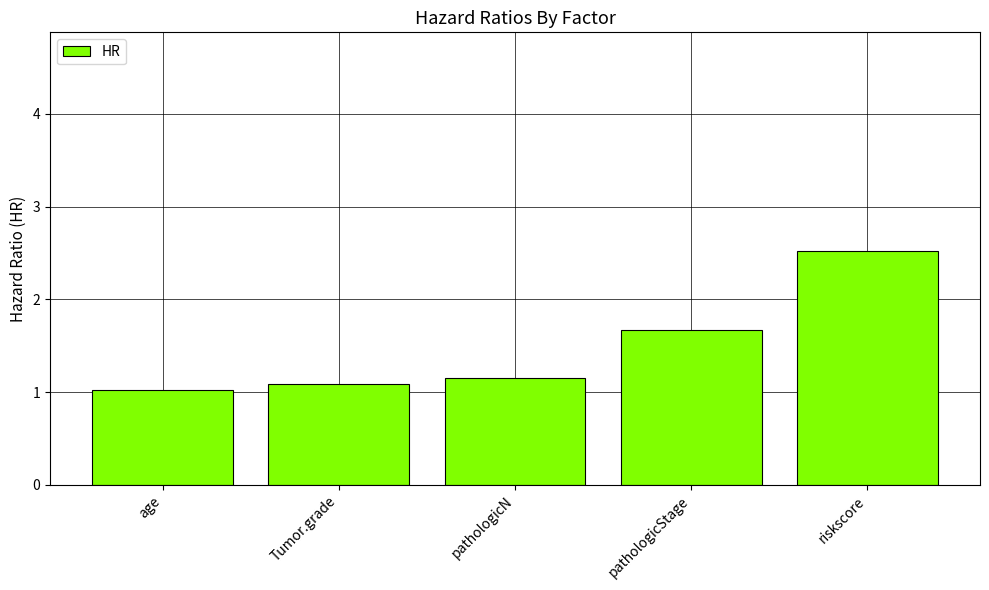

Approximately how many times larger is the value at Tumor.grade compared to age?

1.1